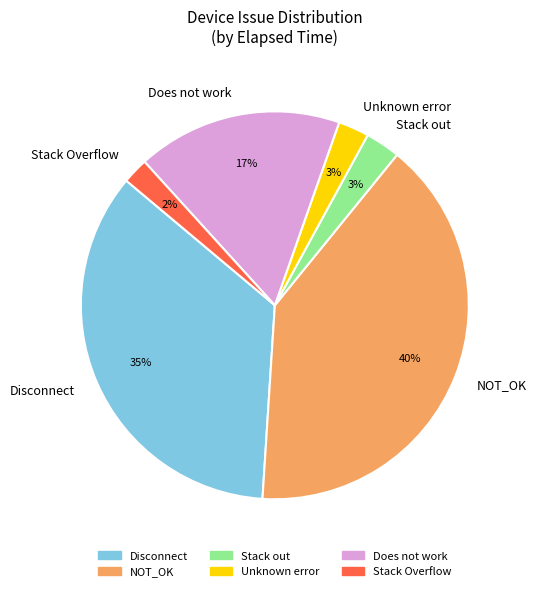

Is the sum of Does not work and Stack out greater than half?

No